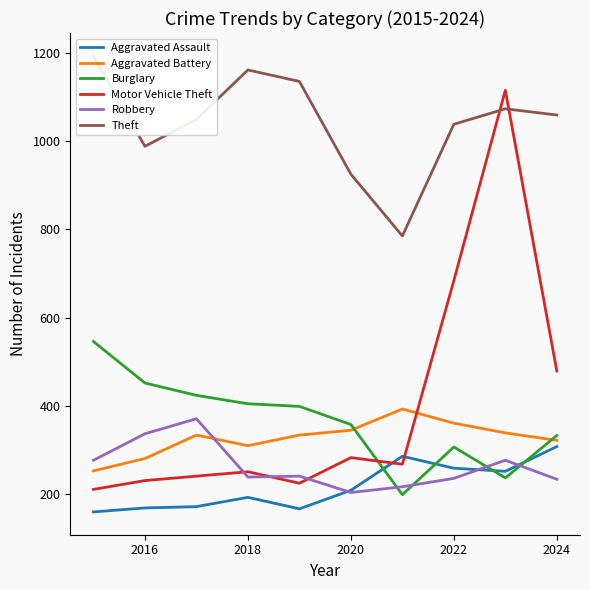

True or false: Aggravated Assault and Aggravated Battery cross at least once.

False